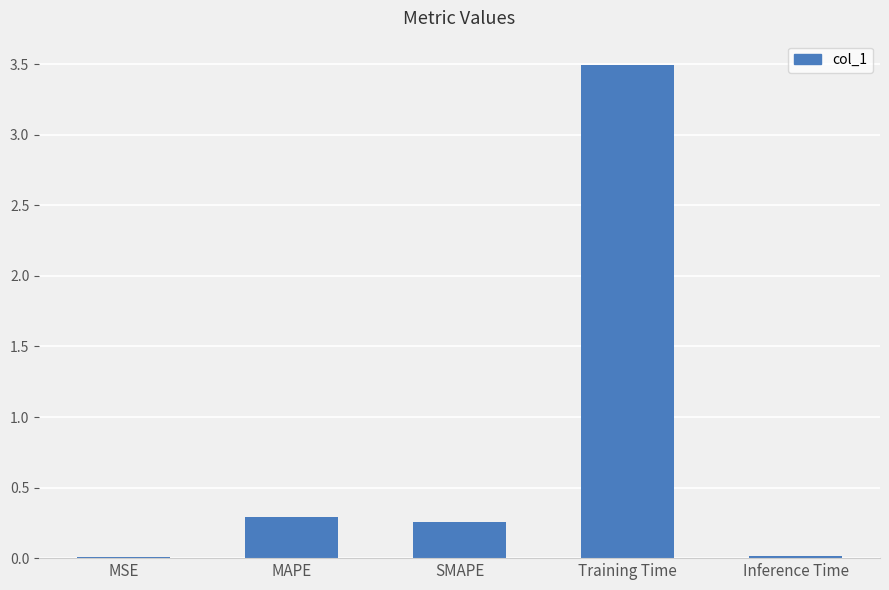

Is it true that the value at Inference Time is 0.0?

True